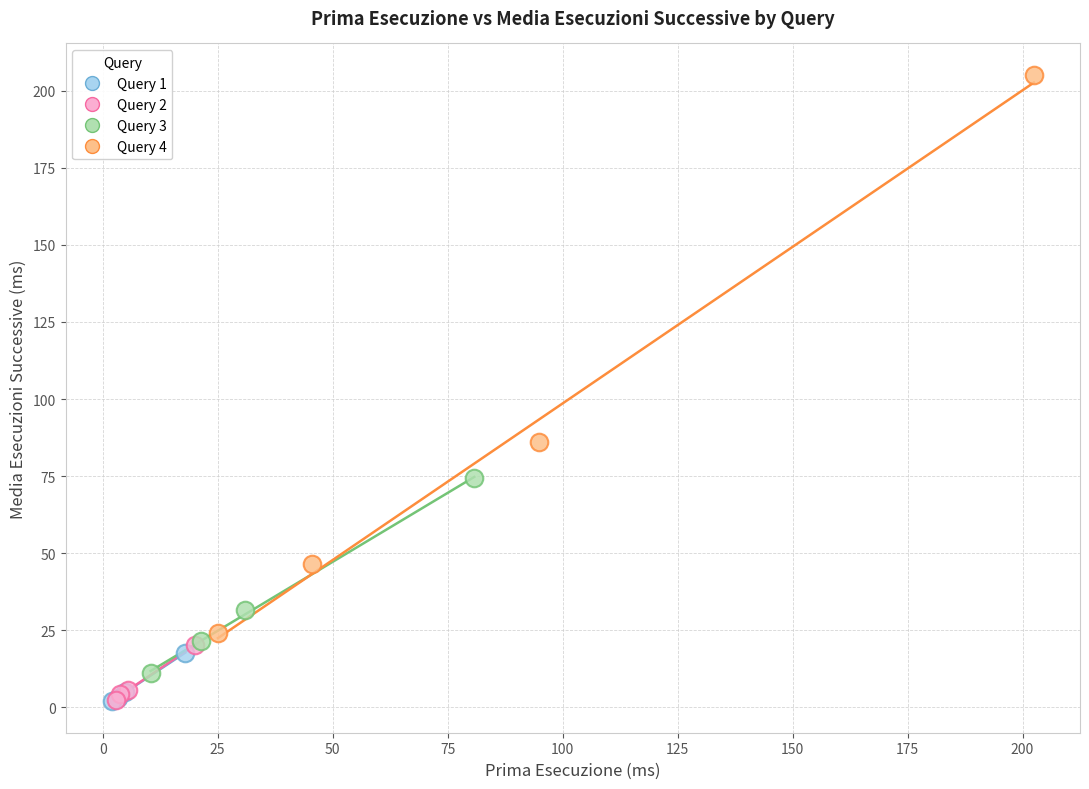

Which series contains the highest Y value?

Query 4